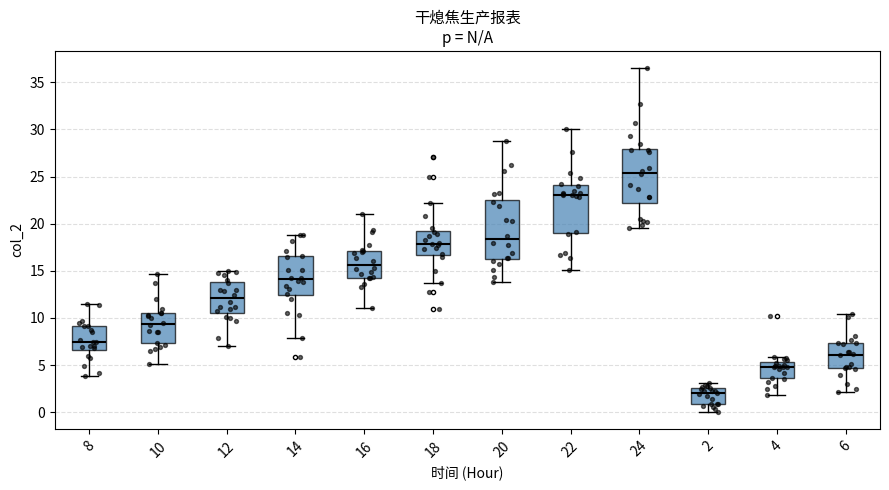

Reading left to right, transcribe this box plot: for each box, give where its median line is, the range the box spans, and where its two whiskers end, as read against the y-axis. The values are not printed on the chart, so give them approximately, as read against the axis.

8: median 7.5, box 6.5 to 9.0, whiskers 4.0 to 11.5
10: median 9.5, box 7.5 to 10.5, whiskers 5.0 to 14.5
12: median 12.0, box 10.5 to 14.0, whiskers 7.0 to 15.0
14: median 14.0, box 12.5 to 16.5, whiskers 8.0 to 19.0
16: median 15.5, box 14.5 to 17.0, whiskers 11.0 to 21.0
18: median 18.0, box 16.5 to 19.0, whiskers 13.5 to 22.0
20: median 18.5, box 16.5 to 22.5, whiskers 14.0 to 29.0
22: median 23.0, box 19.0 to 24.0, whiskers 15.0 to 30.0
24: median 25.5, box 22.0 to 28.0, whiskers 19.5 to 36.5
2: median 2.0, box 1.0 to 2.5, whiskers 0.0 to 3.0
4: median 5.0, box 3.5 to 5.5, whiskers 2.0 to 6.0
6: median 6.0, box 4.5 to 7.5, whiskers 2.0 to 10.5